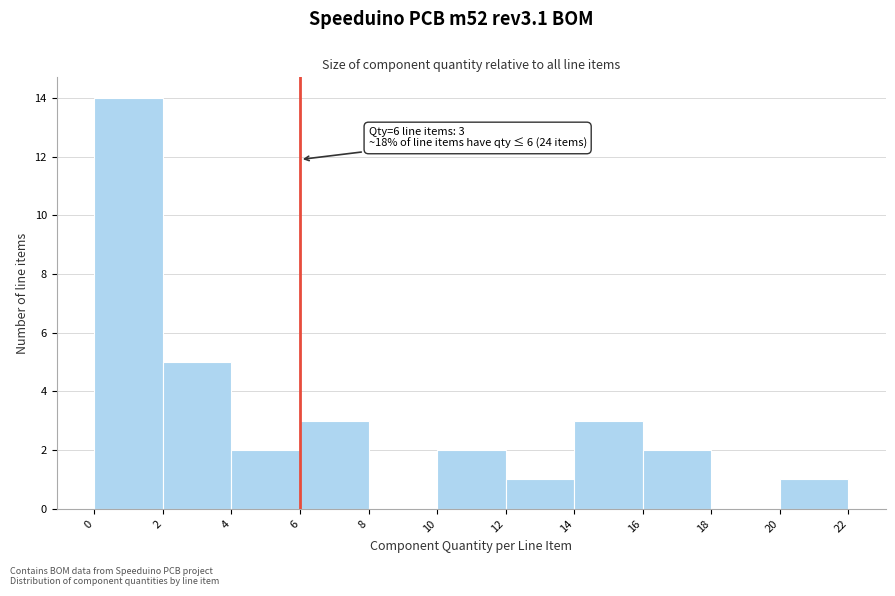

Which range on the x-axis has the tallest bar?

0 to 2